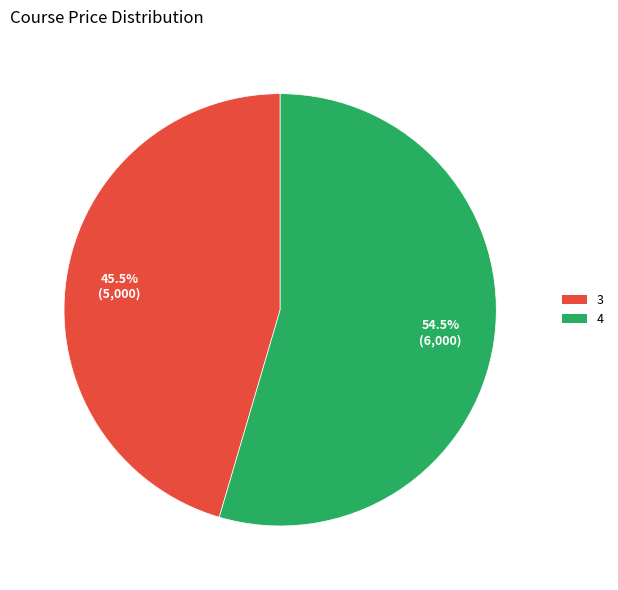

Is there a majority slice in this chart?

Yes